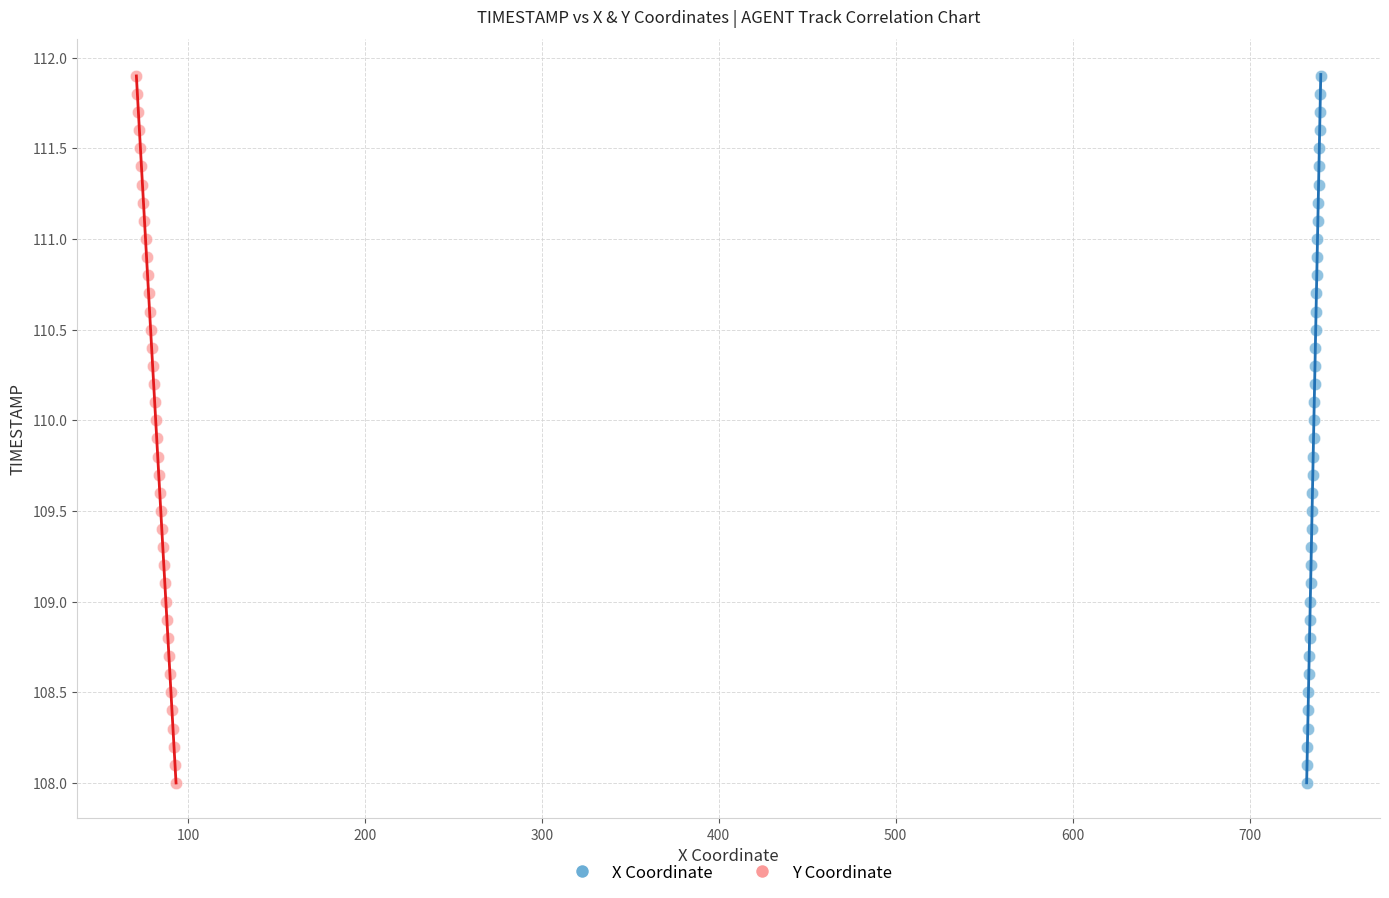

What are all the series names shown in the legend?

X Coordinate, Y Coordinate